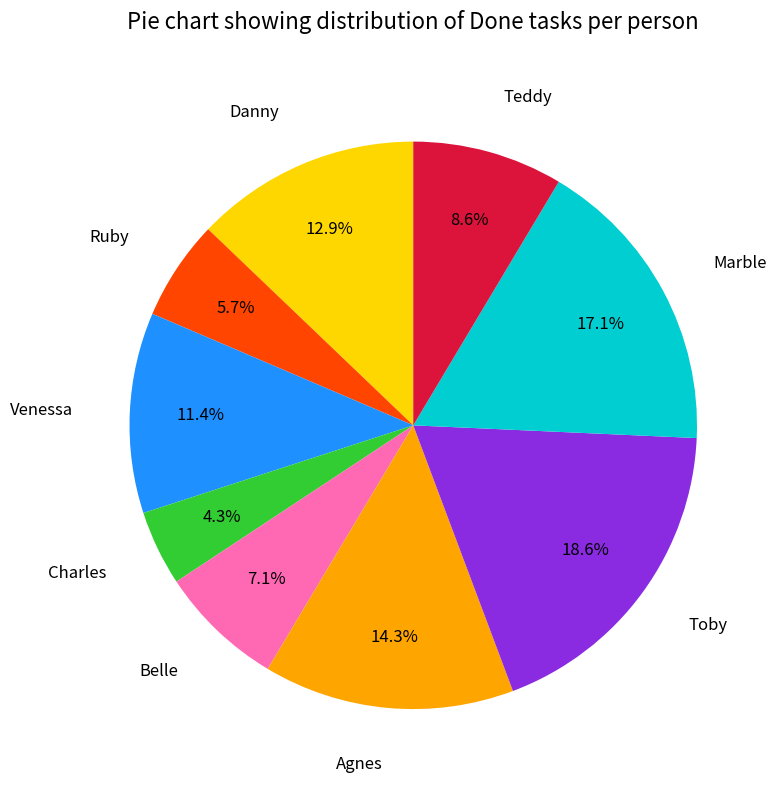

What is the total percentage of Agnes and Charles?

18.6%